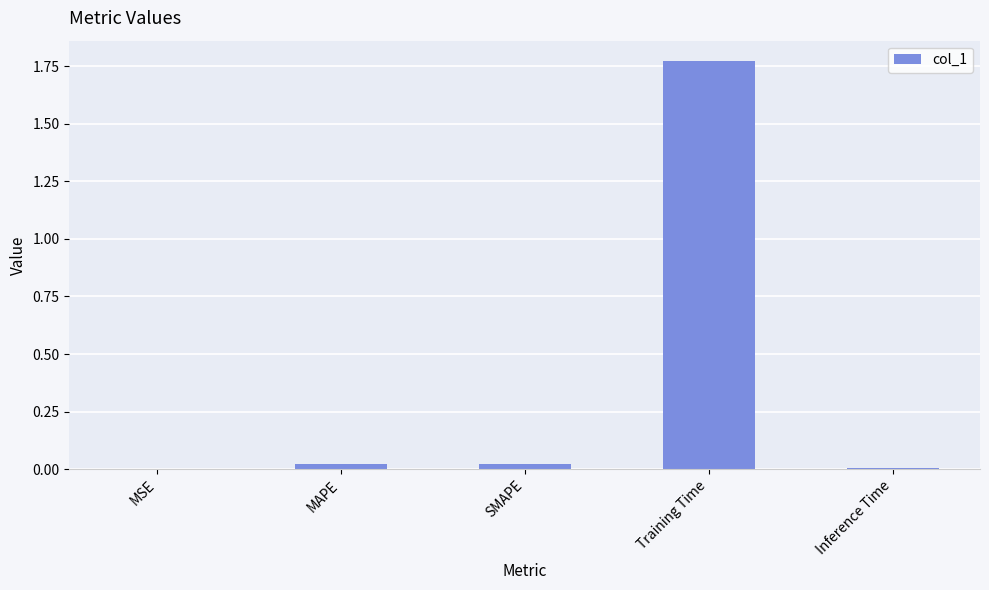

Is it true that the value at SMAPE is 0.0?

True